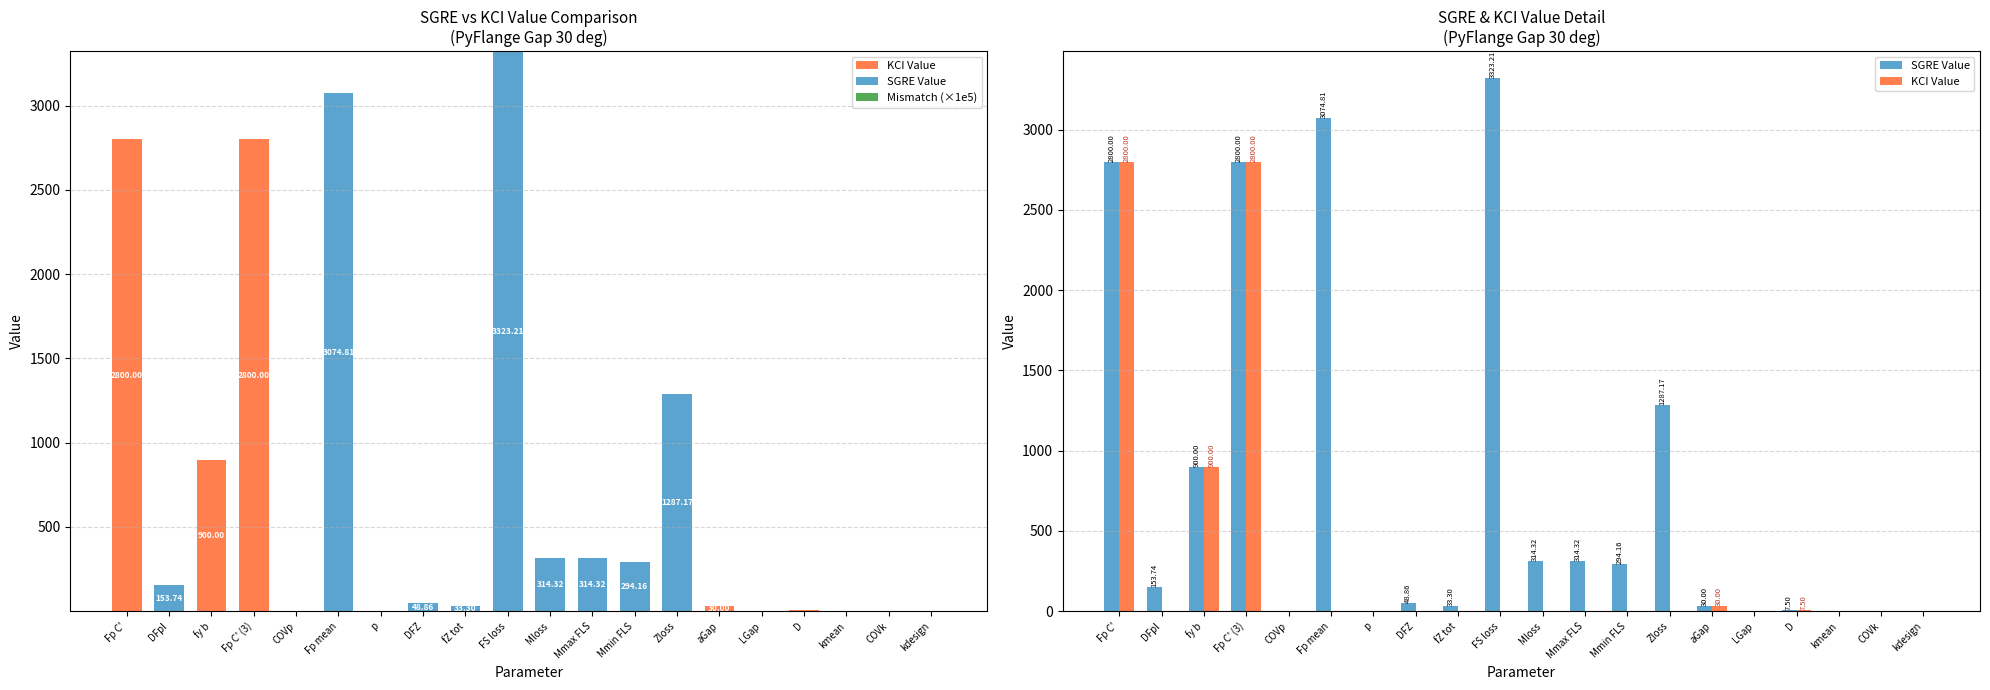

What position from the right is kdesign?

1